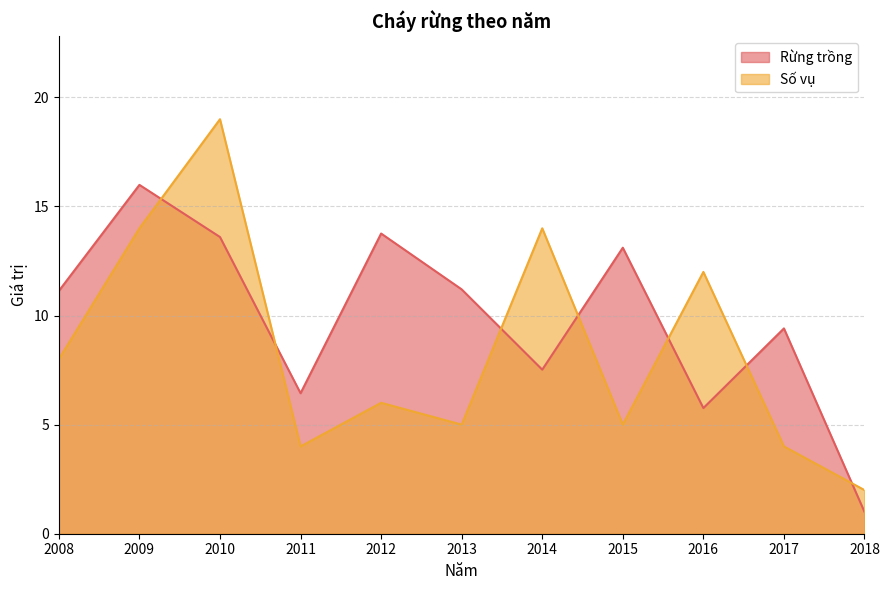

Between which two adjacent categories do Số vụ and Rừng trồng first intersect?

2009 and 2010